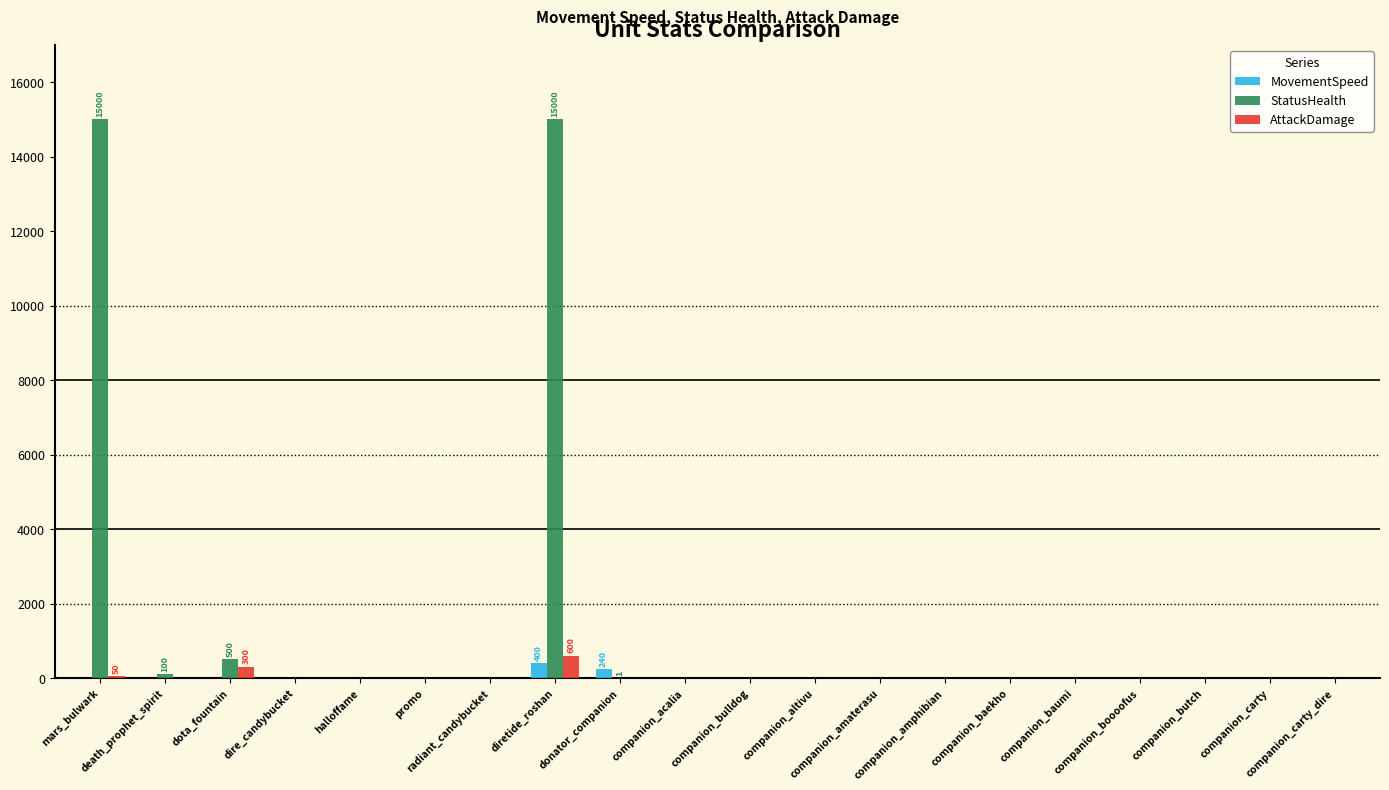

What is the maximum value for AttackDamage?

600